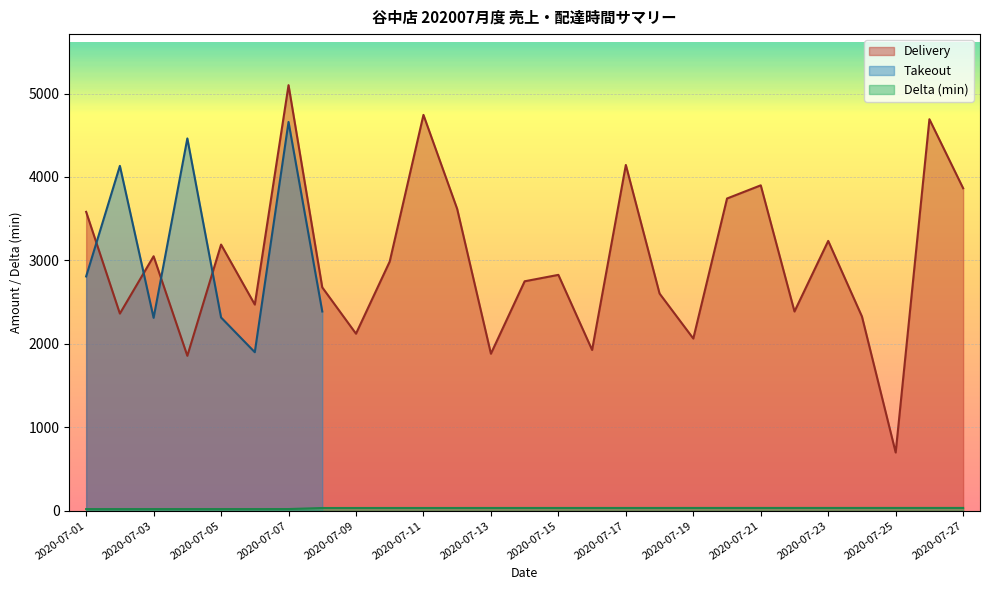

What is the maximum value for Delivery?

5100.0